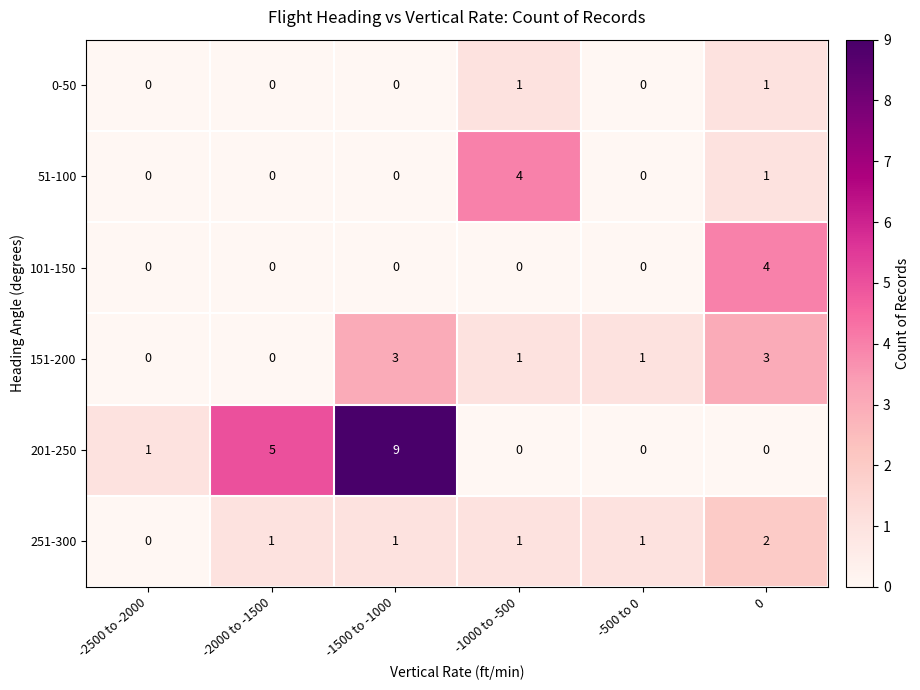

How many 101-150 values are between 0 and 1?

5